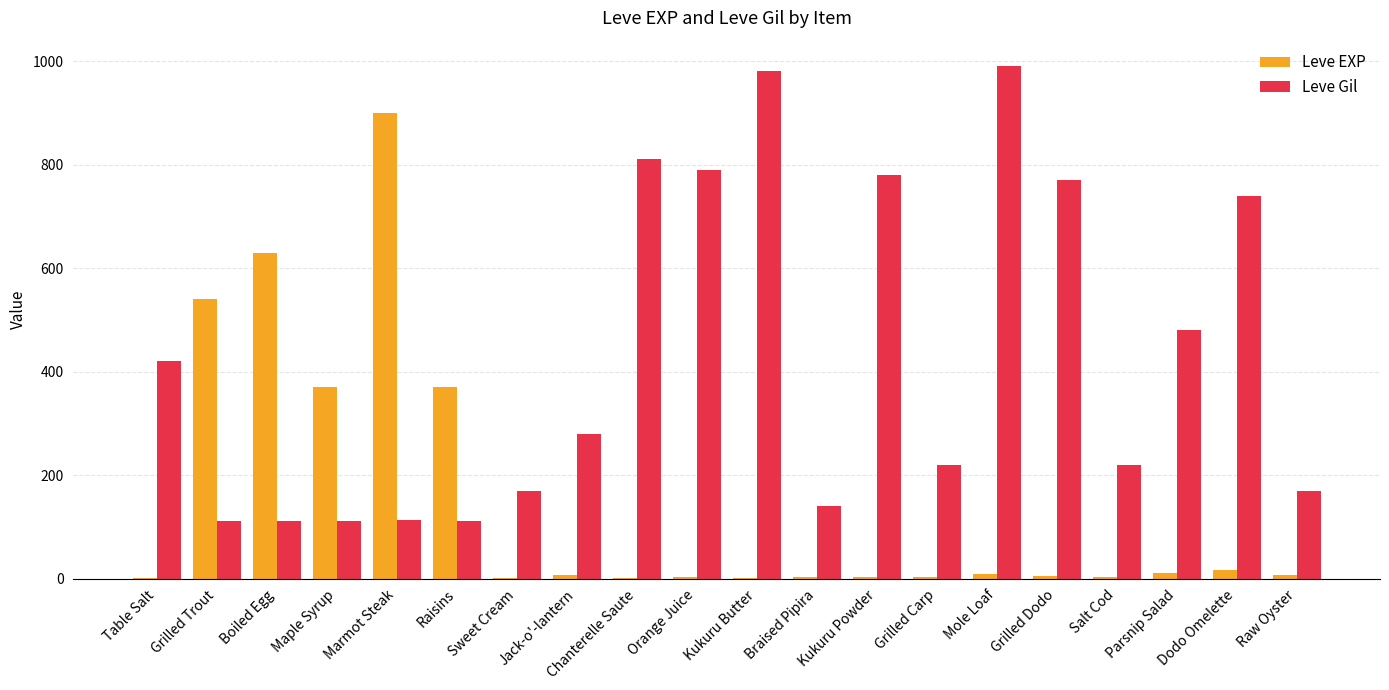

The value of Leve Gil at Jack-o'-lantern is 280. True or false?

True